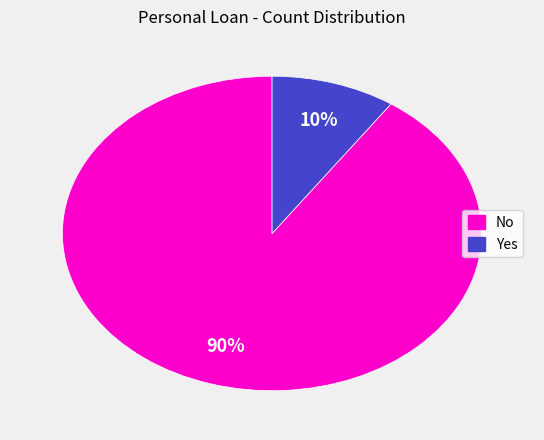

True or false: No accounts for 99% of the total.

False